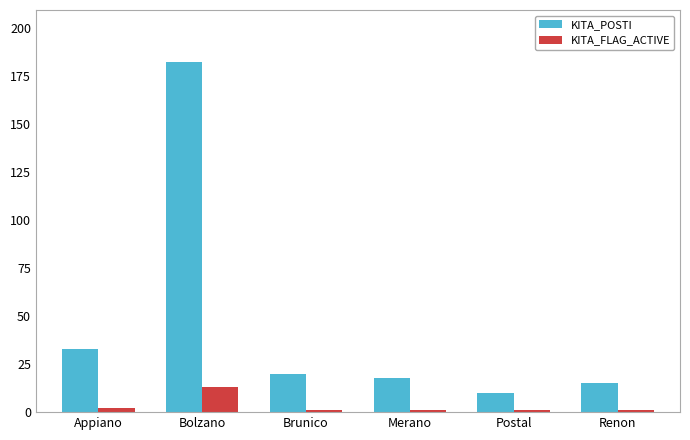

Where is KITA_POSTI nearest to the value 96?

Appiano